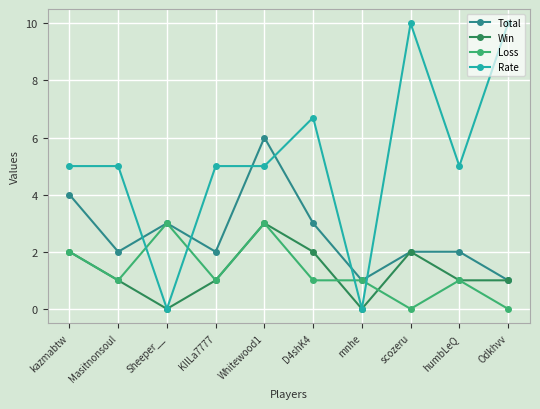

What is the label of the 2nd point from the right?

humbLeQ